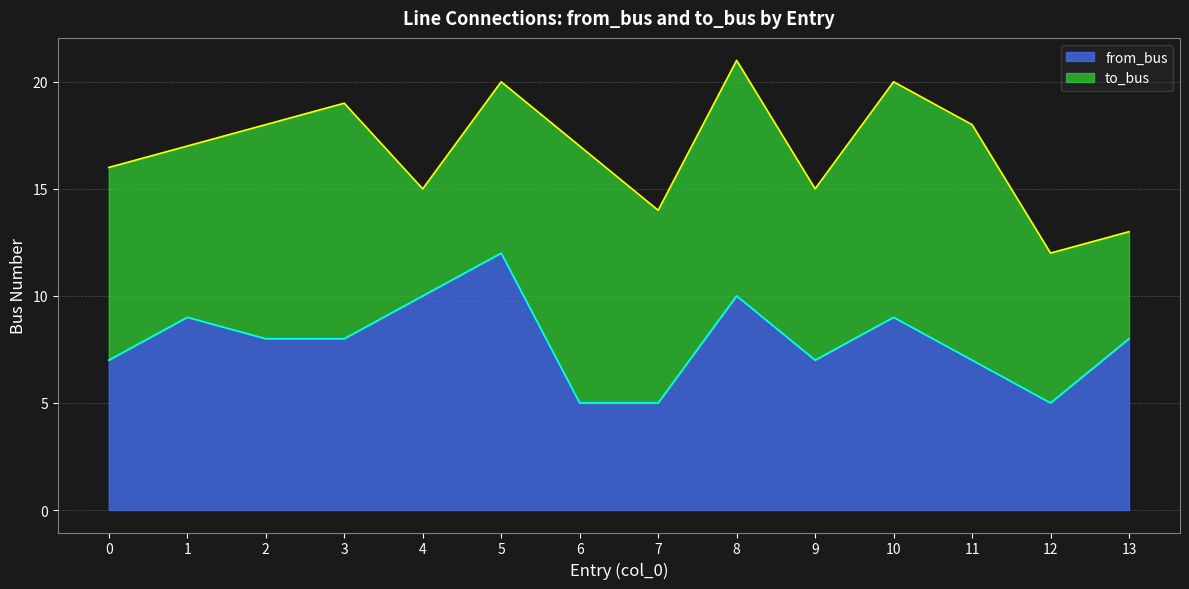

The chart shows a value of 3 at 6. True or false?

False